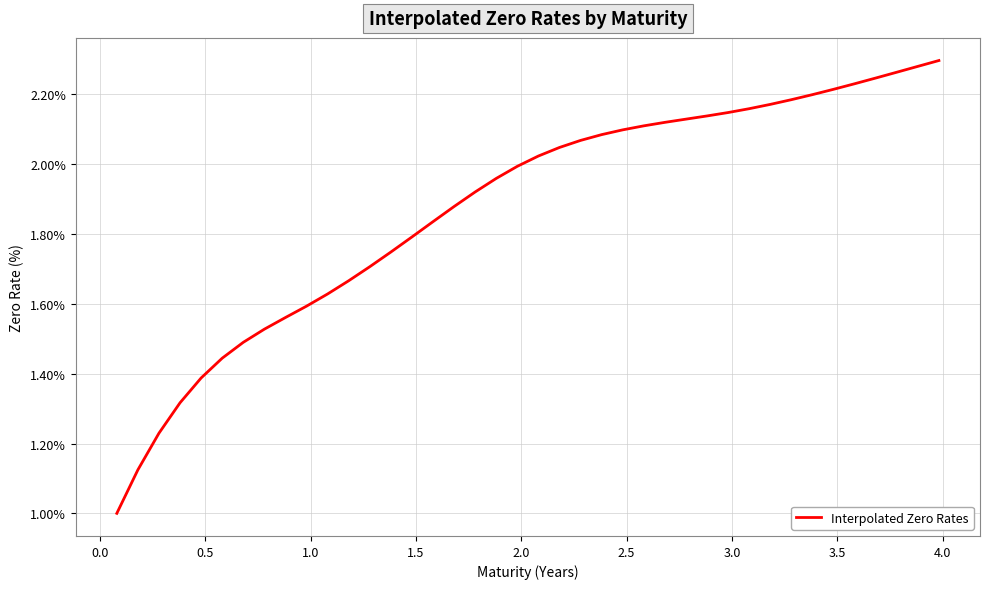

How many lines are shown in the chart?

1